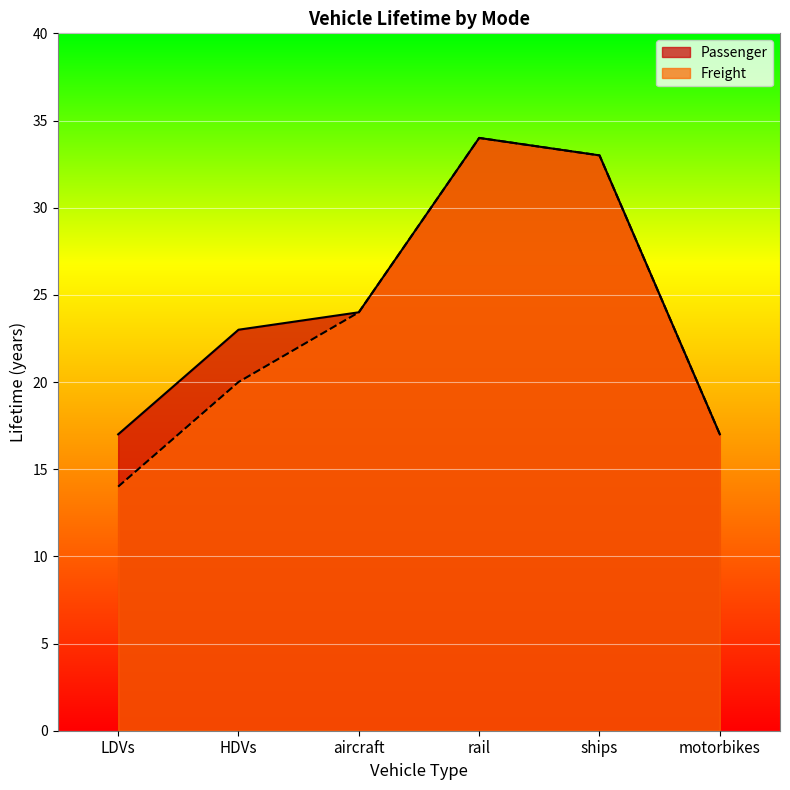

At which label does Passenger reach its peak?

rail